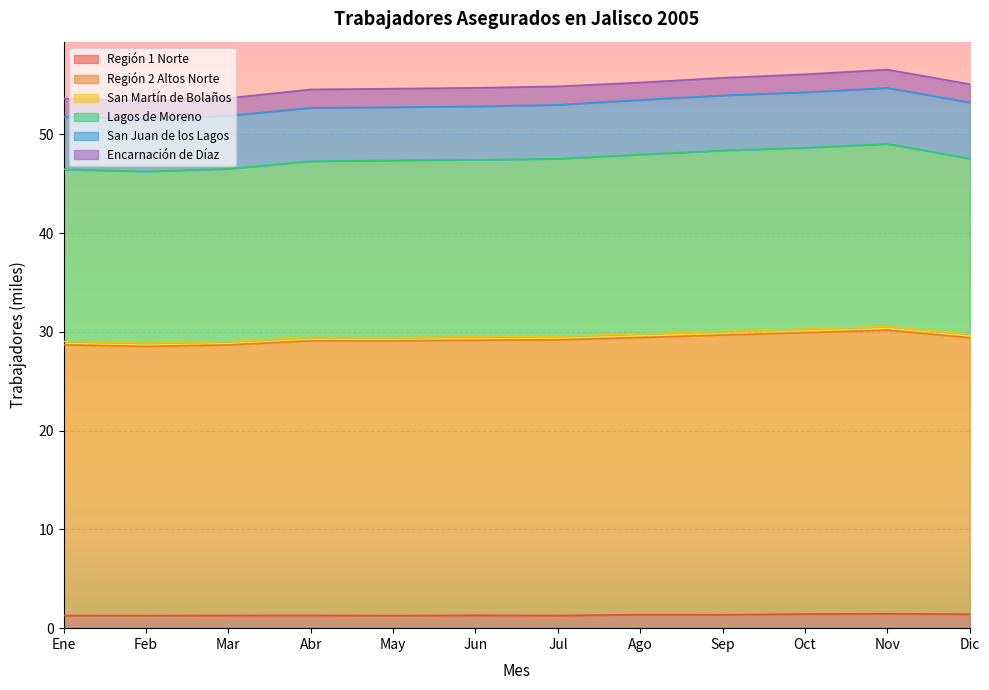

Where is Región 2 Altos Norte nearest to the value 54?

Mar